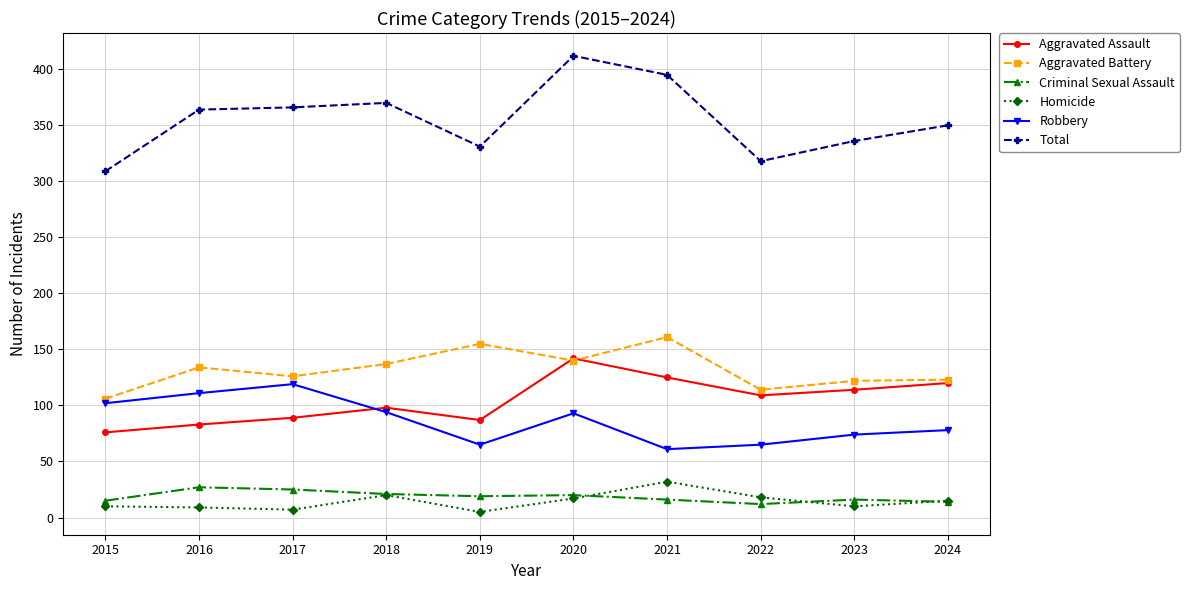

What are all the series names shown in the legend?

Aggravated Assault, Aggravated Battery, Criminal Sexual Assault, Homicide, Robbery, Total